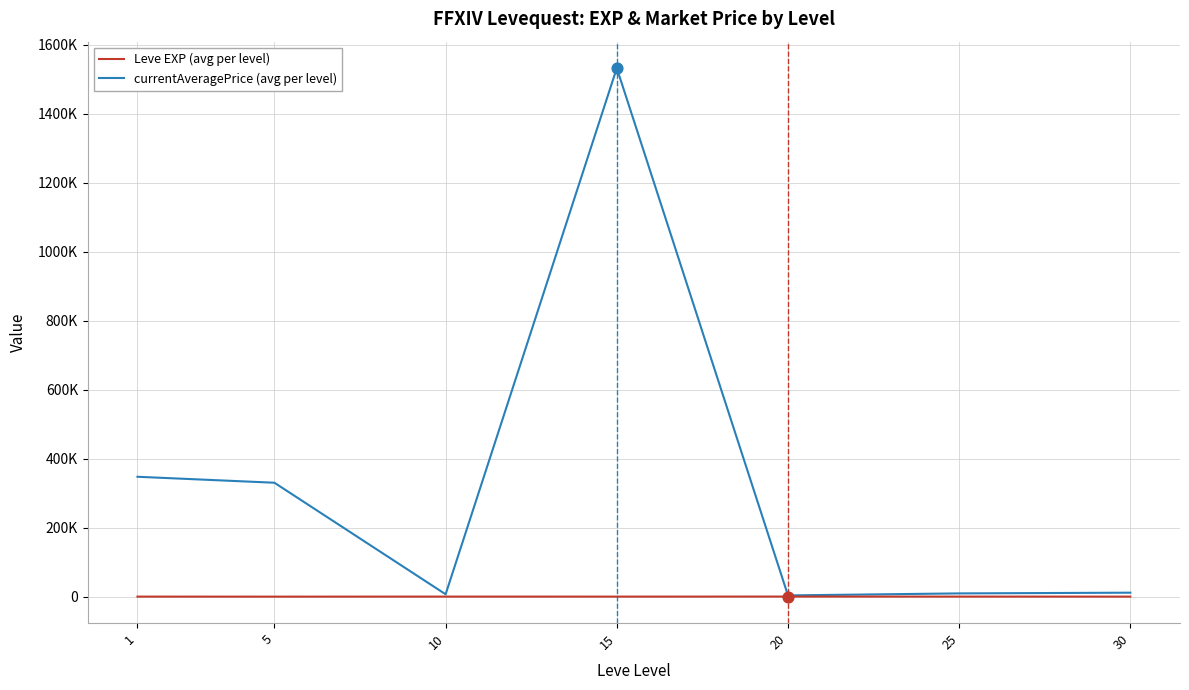

What are all the series names shown in the legend?

Leve EXP (avg per level), currentAveragePrice (avg per level)